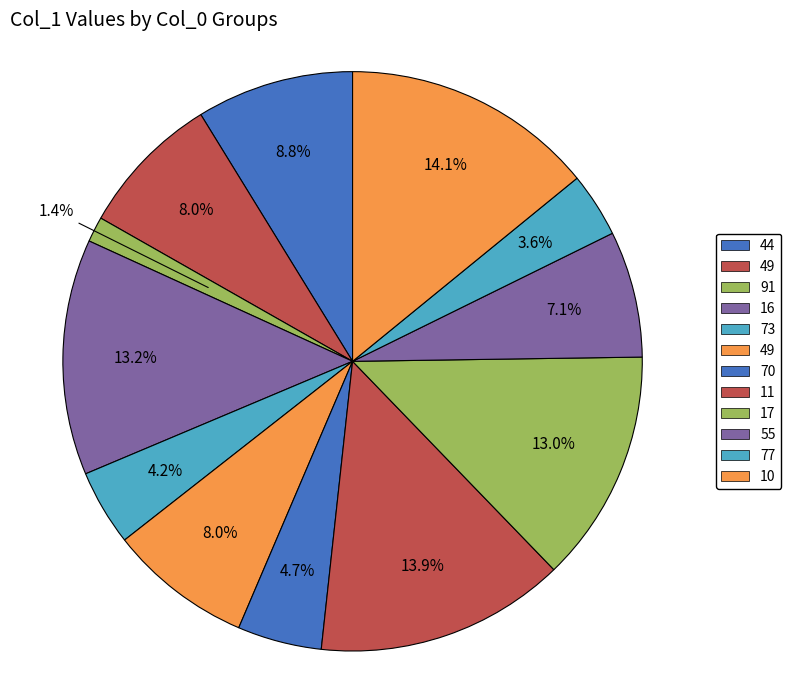

How many segments does this pie chart have?

12